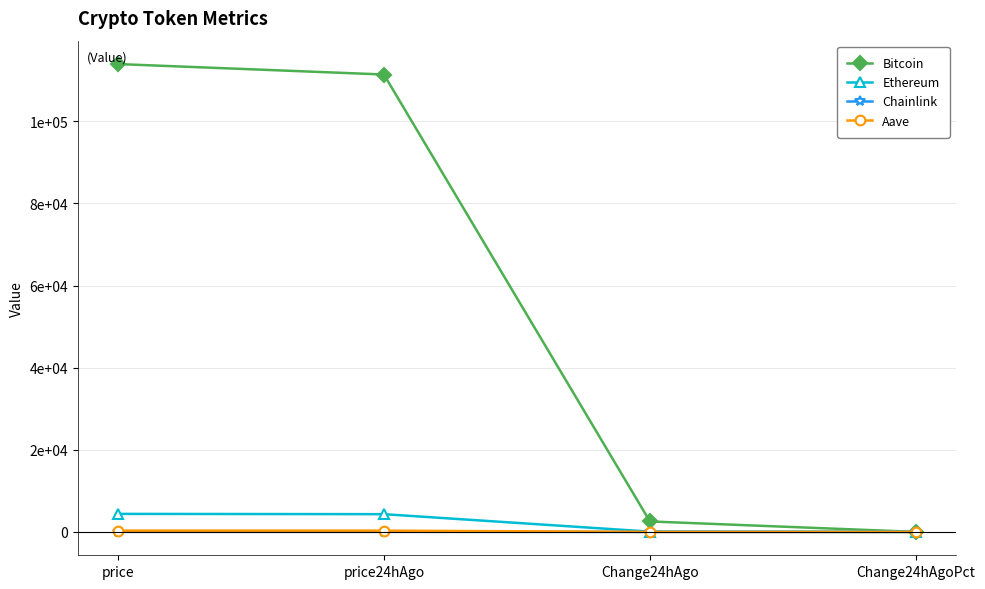

List the labels in order of Bitcoin value, smallest first.

Change24hAgoPct, Change24hAgo, price24hAgo, price